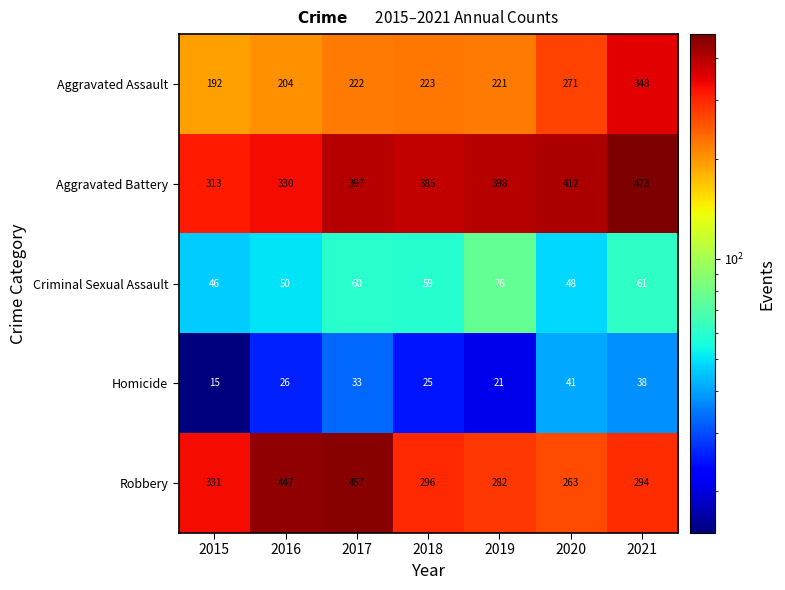

Which series has the largest total across all categories?

Aggravated Battery